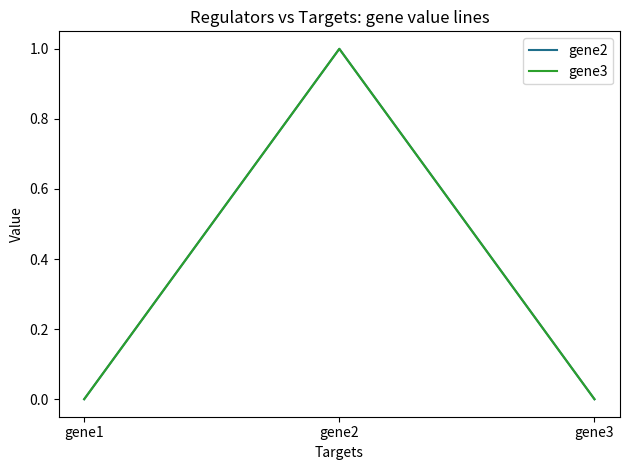

At which category is the sum across all series the highest?

gene2